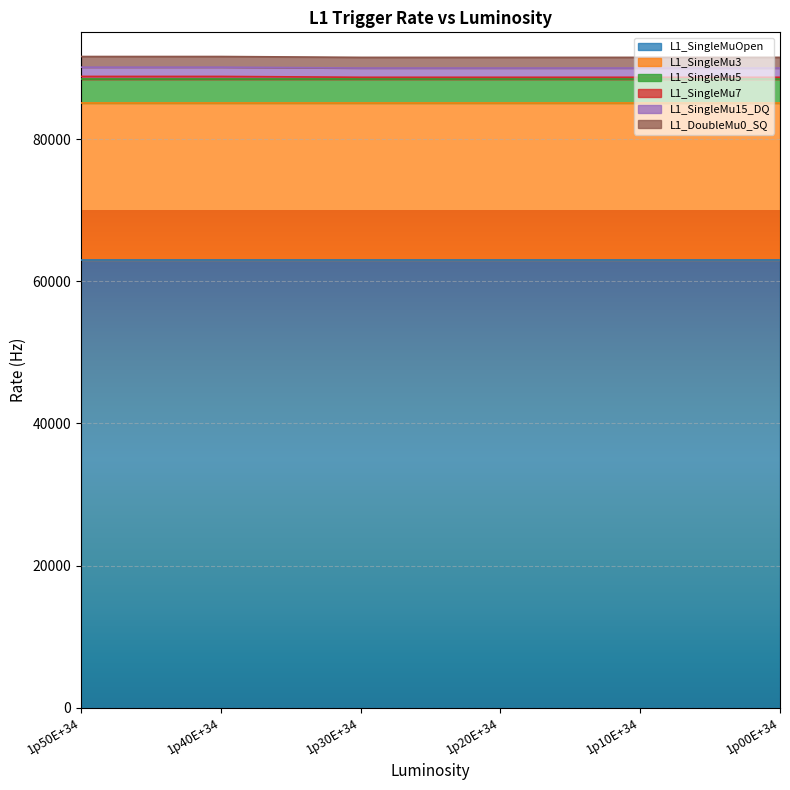

What is the sum of the L1_SingleMu5 values at 1p50E+34 and 1p40E+34?

6800